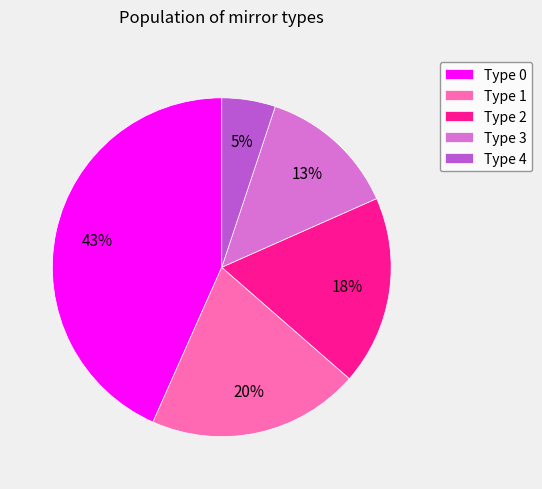

Rank the categories by value from highest to lowest.

Type 0, Type 1, Type 2, Type 3, Type 4